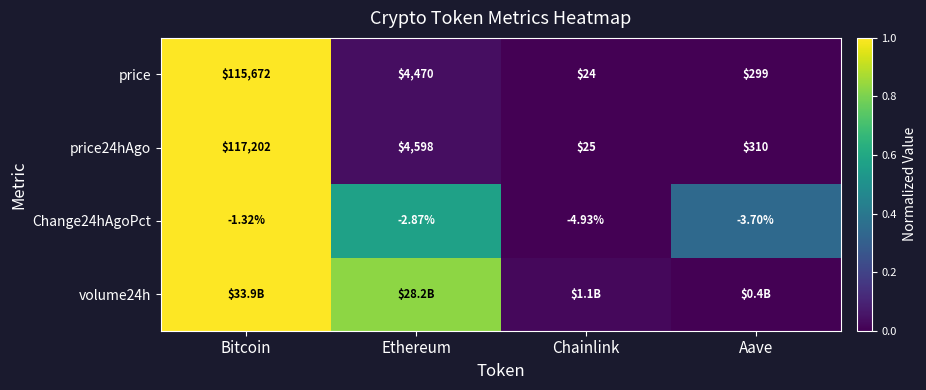

Rank the categories by price value from lowest to highest.

Chainlink, Aave, Ethereum, Bitcoin